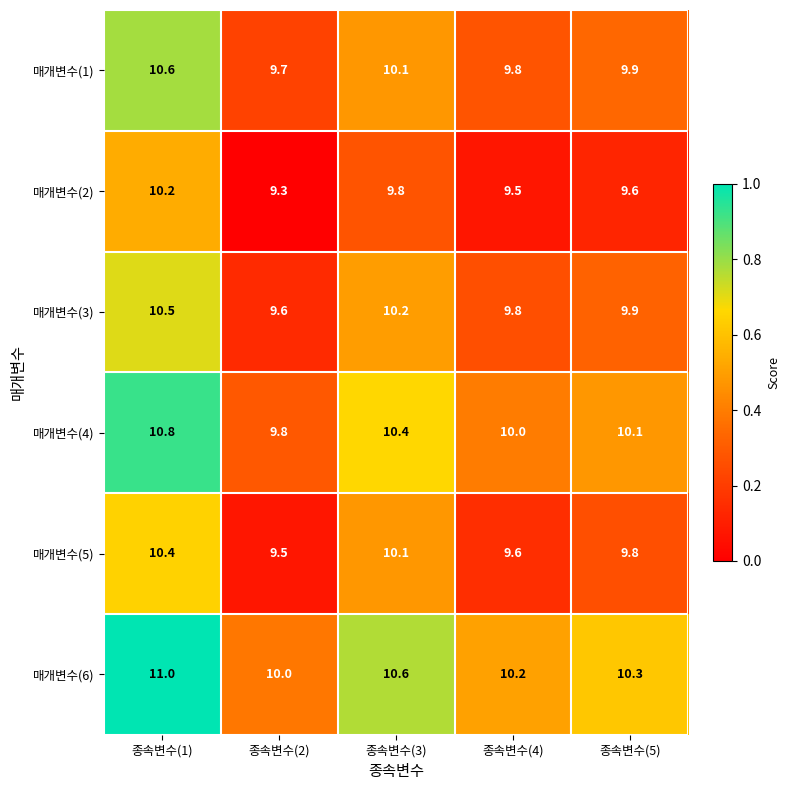

What is the greatest value displayed?

11.0